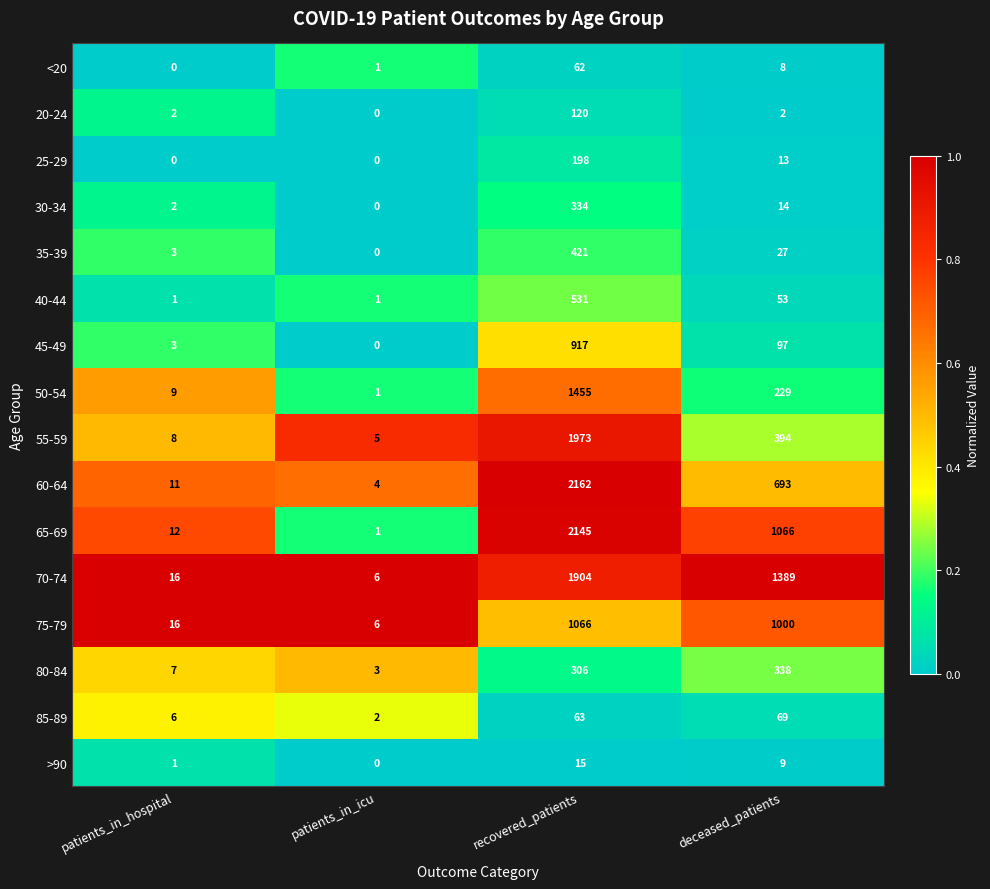

At which category does the chart reach its peak across all series?

recovered_patients